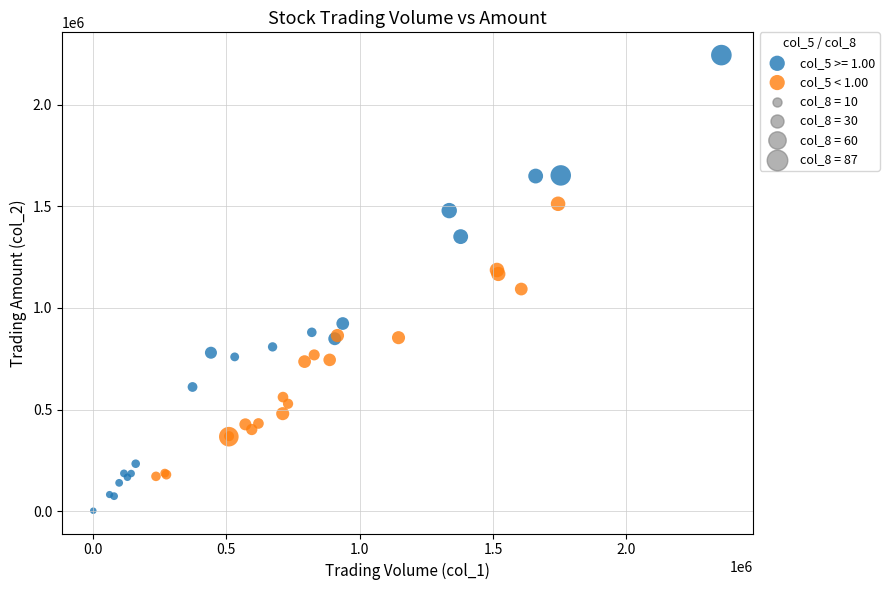

Which series contains the lowest Y value?

col_5 >= 1.00